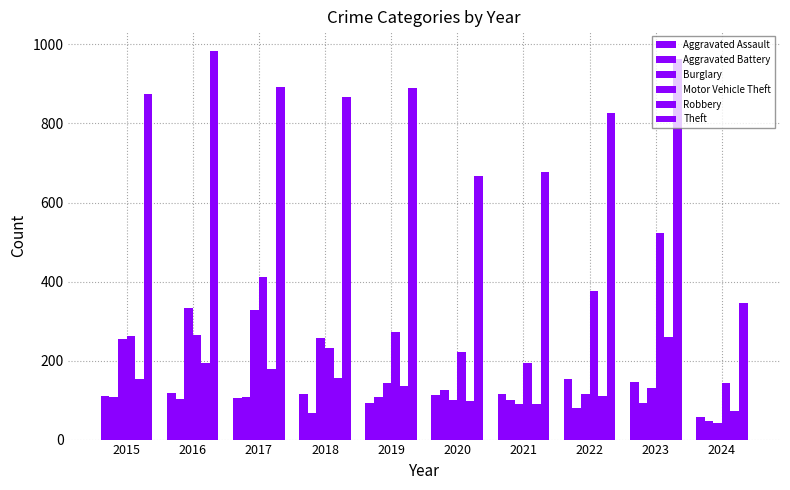

Is the value of Burglary at 2017 greater than the value of Motor Vehicle Theft at 2022?

No